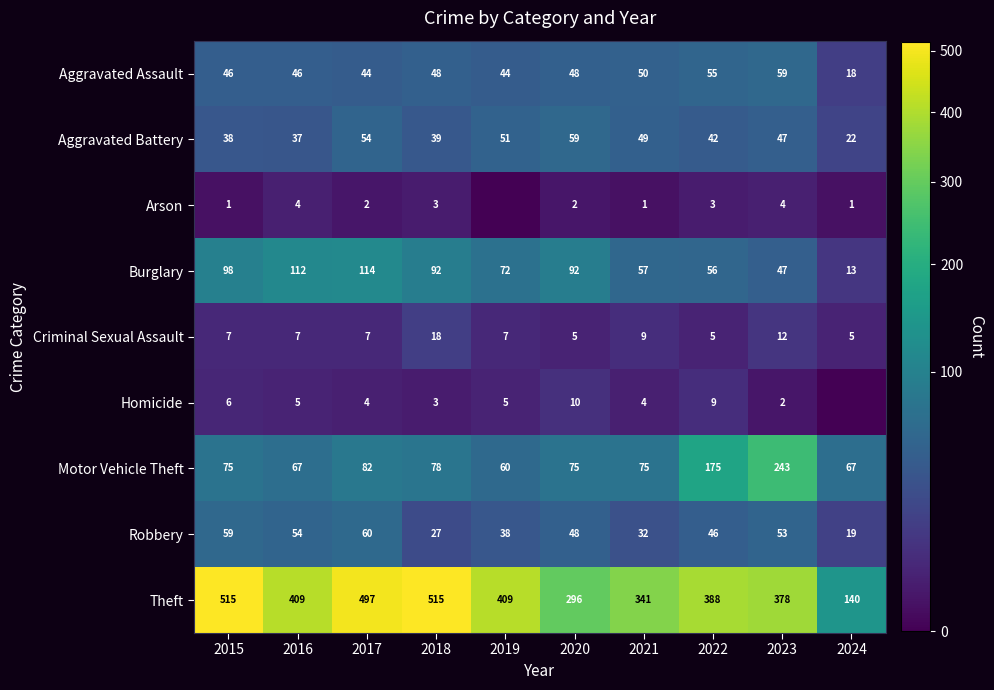

At which label is Motor Vehicle Theft closest to 151?

2022